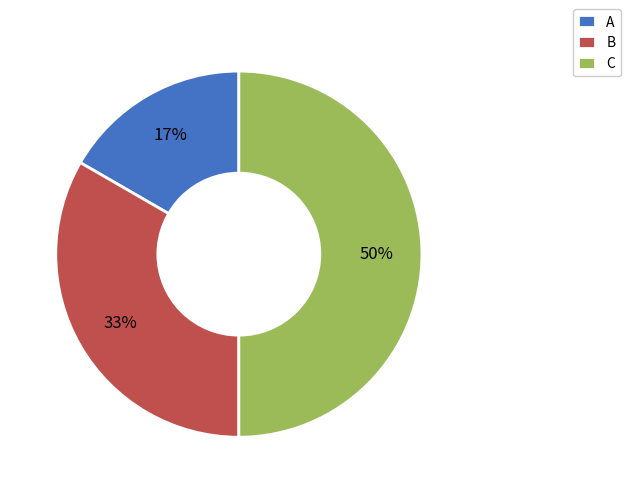

To the nearest percent, what percentage of the pie is A?

17%